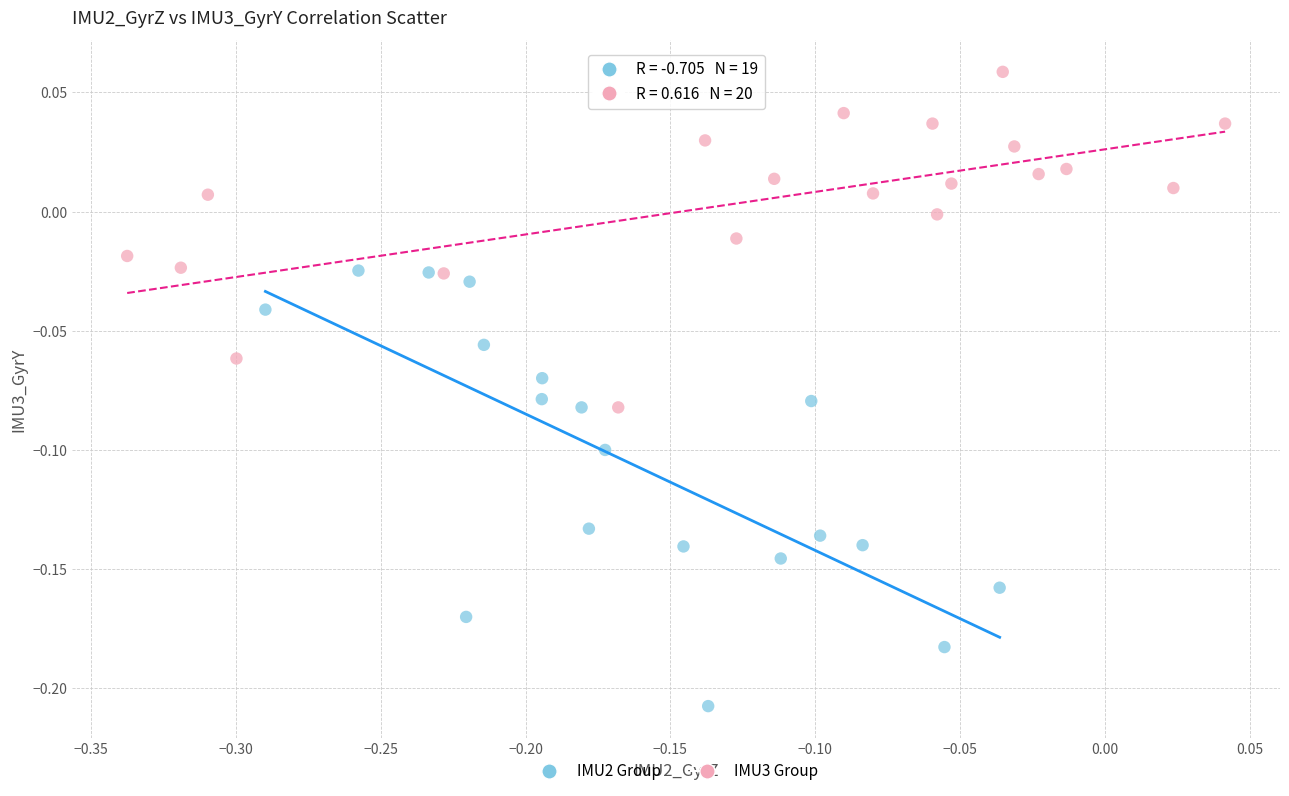

Which series reaches the minimum Y coordinate?

IMU2 Group